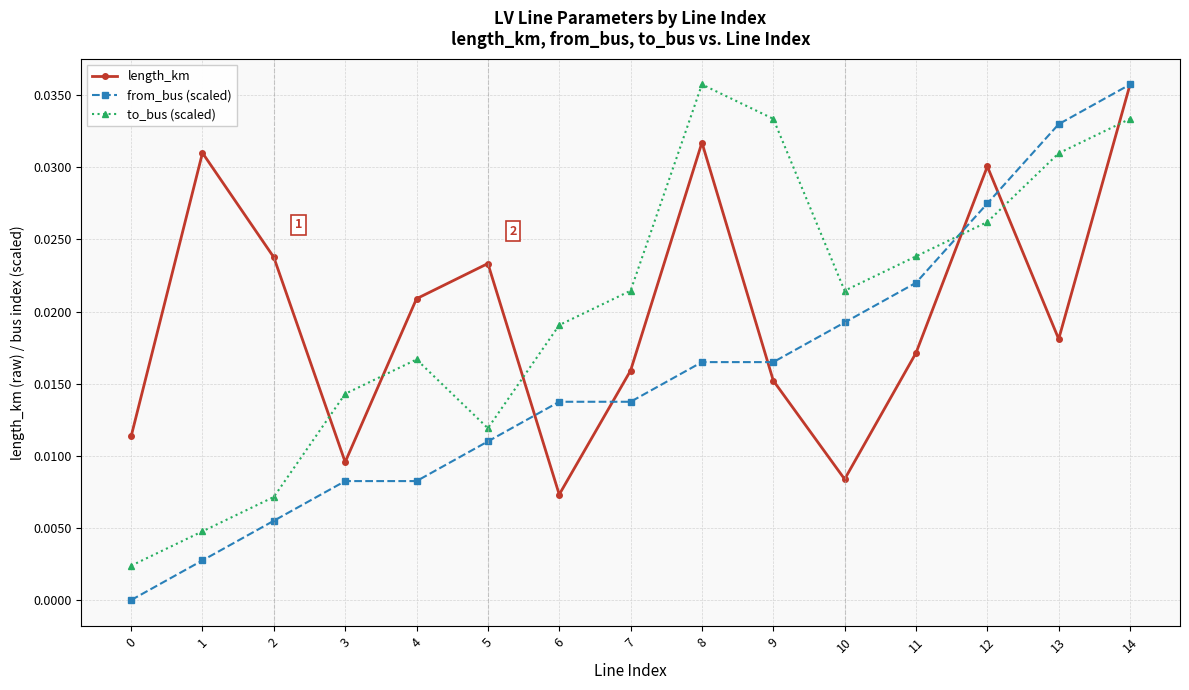

At 8, list the series in order from largest to smallest.

to_bus (scaled), length_km, from_bus (scaled)